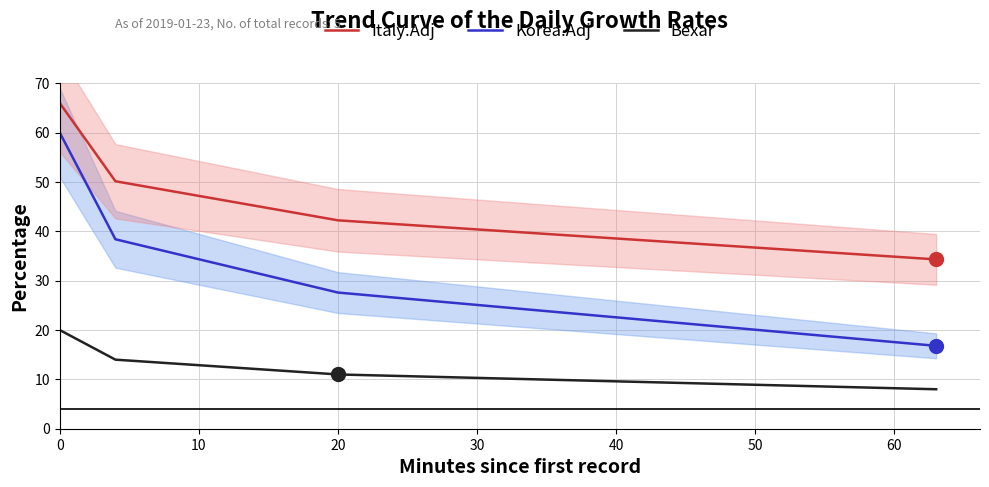

Which has a higher value, 10 or 20?

10